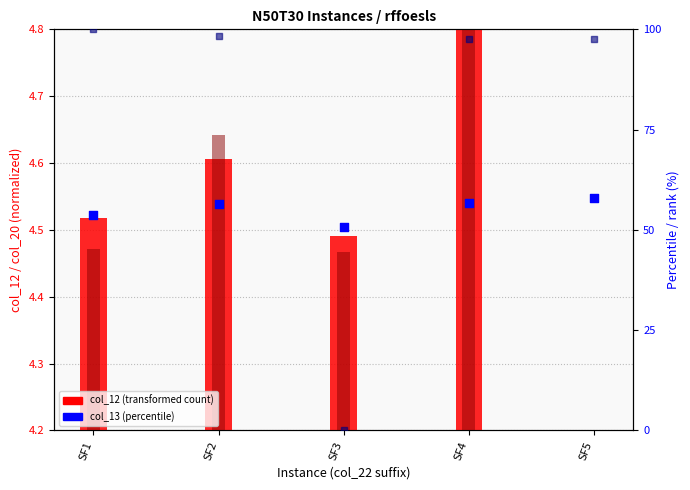

At how many categories does at least one series exceed 71?

4